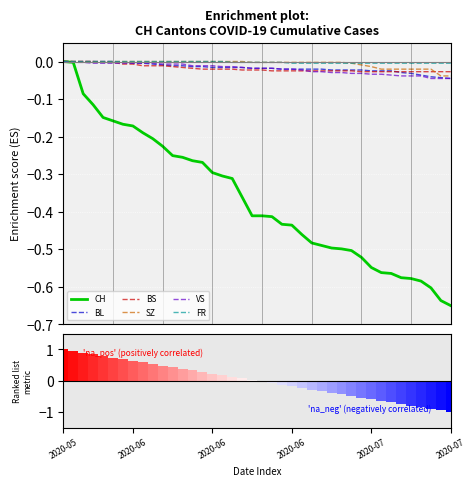

Which series has the largest total across all categories?

FR